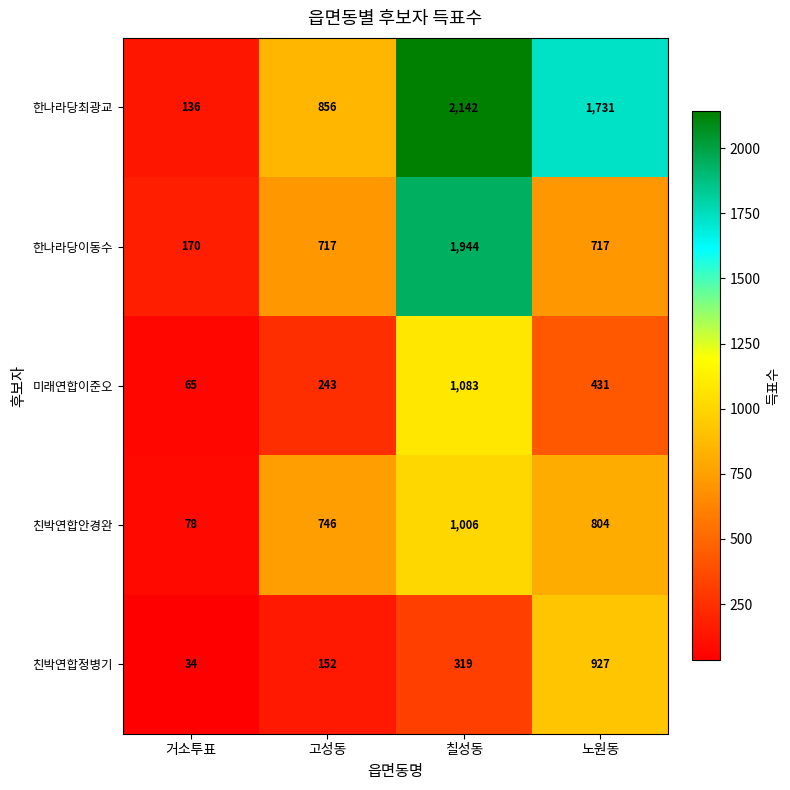

Reading left to right, list all the values displayed in this chart.

한나라당최광교: 거소투표=136	고성동=856	칠성동=2142	노원동=1731
한나라당이동수: 거소투표=170	고성동=717	칠성동=1944	노원동=717
미래연합이준오: 거소투표=65	고성동=243	칠성동=1083	노원동=431
친박연합안경완: 거소투표=78	고성동=746	칠성동=1006	노원동=804
친박연합정병기: 거소투표=34	고성동=152	칠성동=319	노원동=927